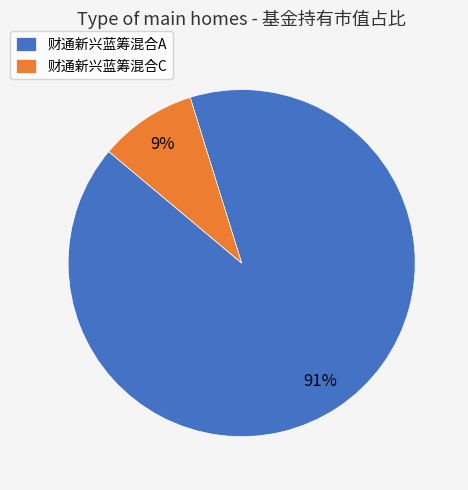

Rank the categories by value from highest to lowest.

财通新兴蓝筹混合A, 财通新兴蓝筹混合C